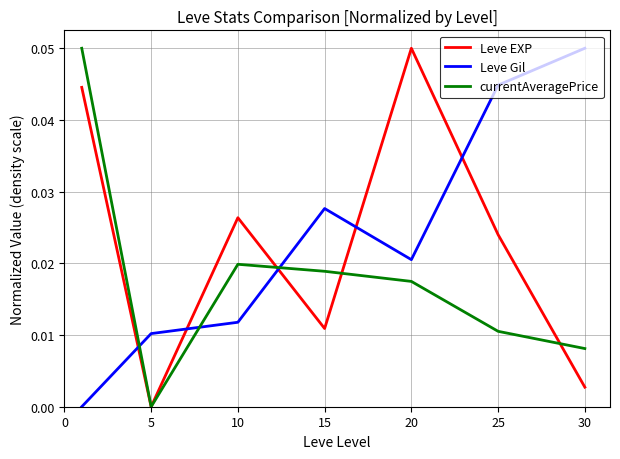

At how many categories does at least one series exceed 0?

7